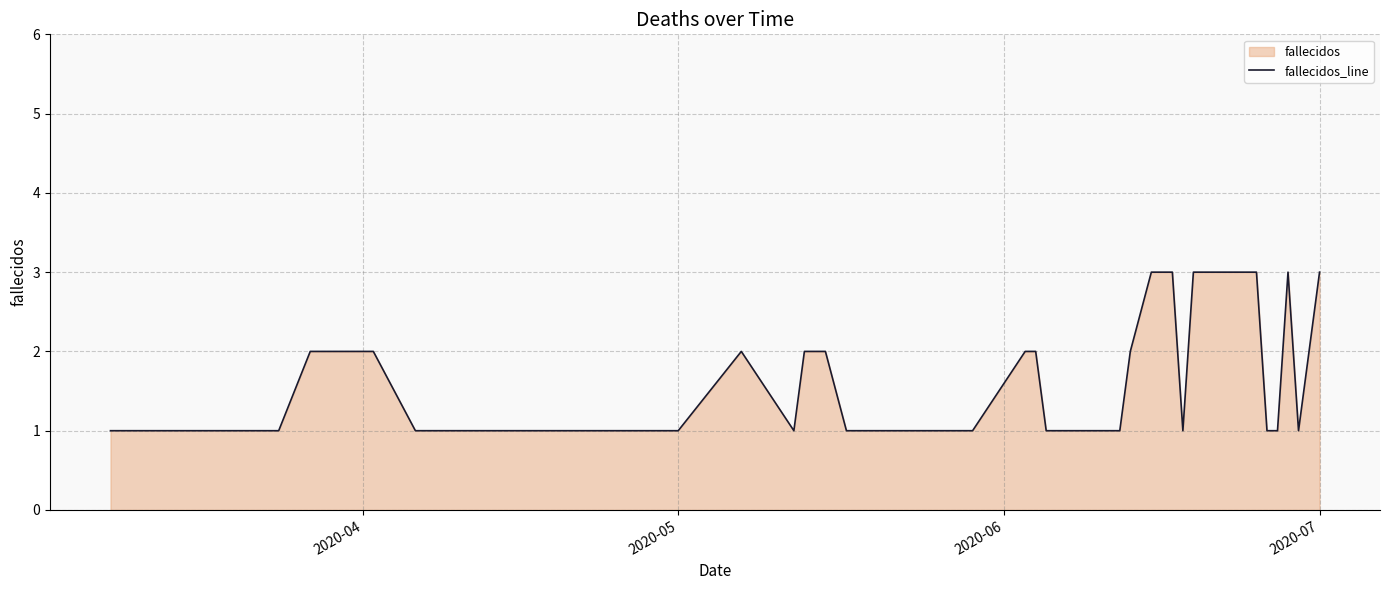

Does the chart display data point markers on the line(s)?

No